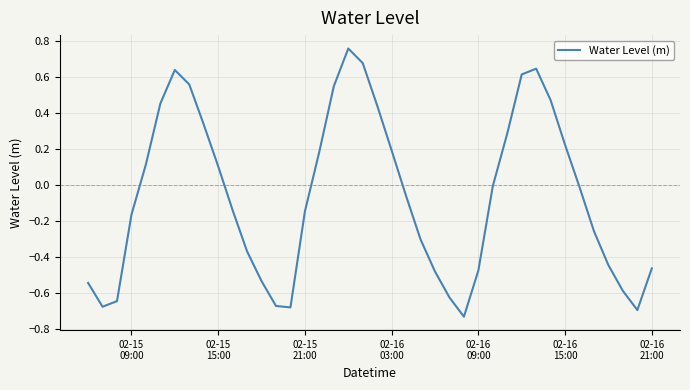

What is the difference between the maximum and minimum values?

1.5